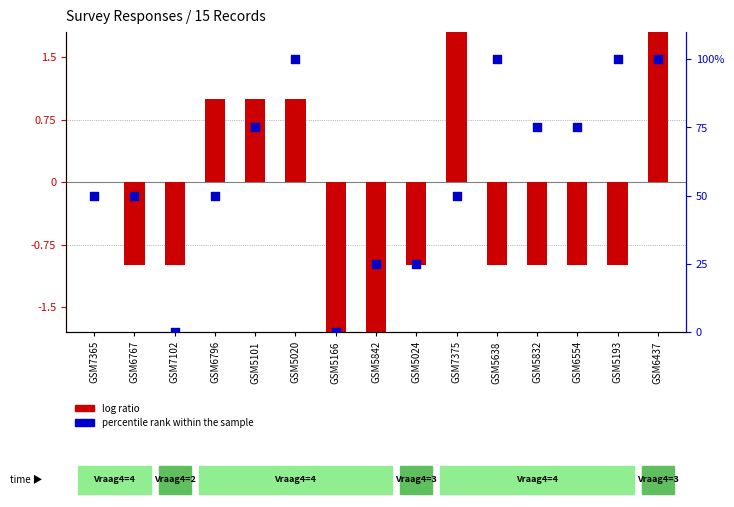

Which series contains the lowest Y value?

log ratio